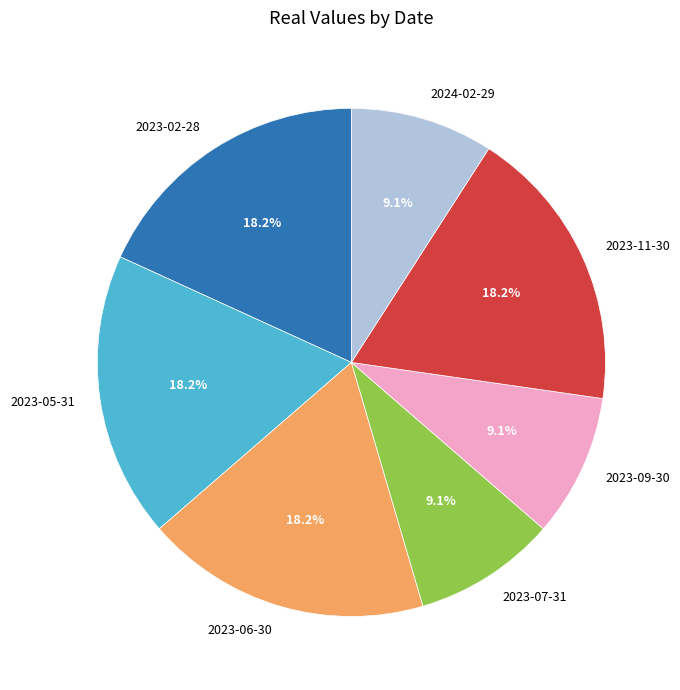

Which has a higher value, 2023-06-30 or 2024-02-29?

2023-06-30